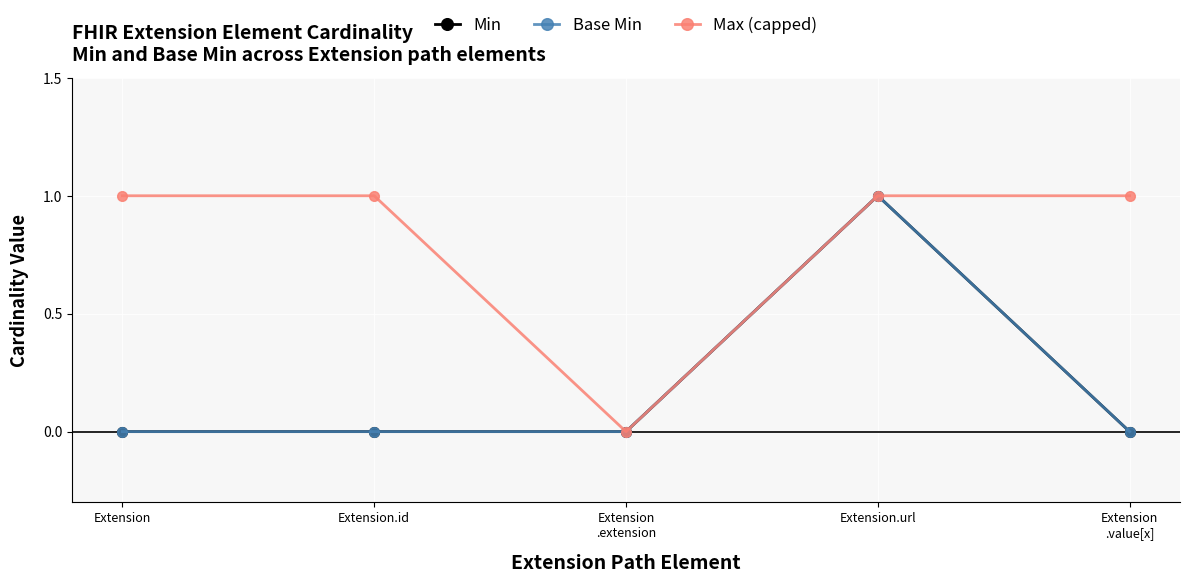

Rank the series at Extension from lowest to highest value.

Min, Base Min, Max (capped)